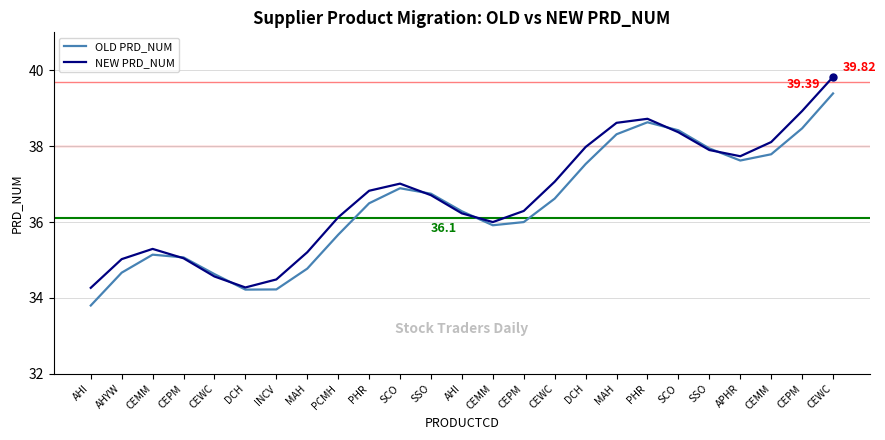

After their last crossing, which series has the higher values: OLD PRD_NUM or NEW PRD_NUM?

NEW PRD_NUM